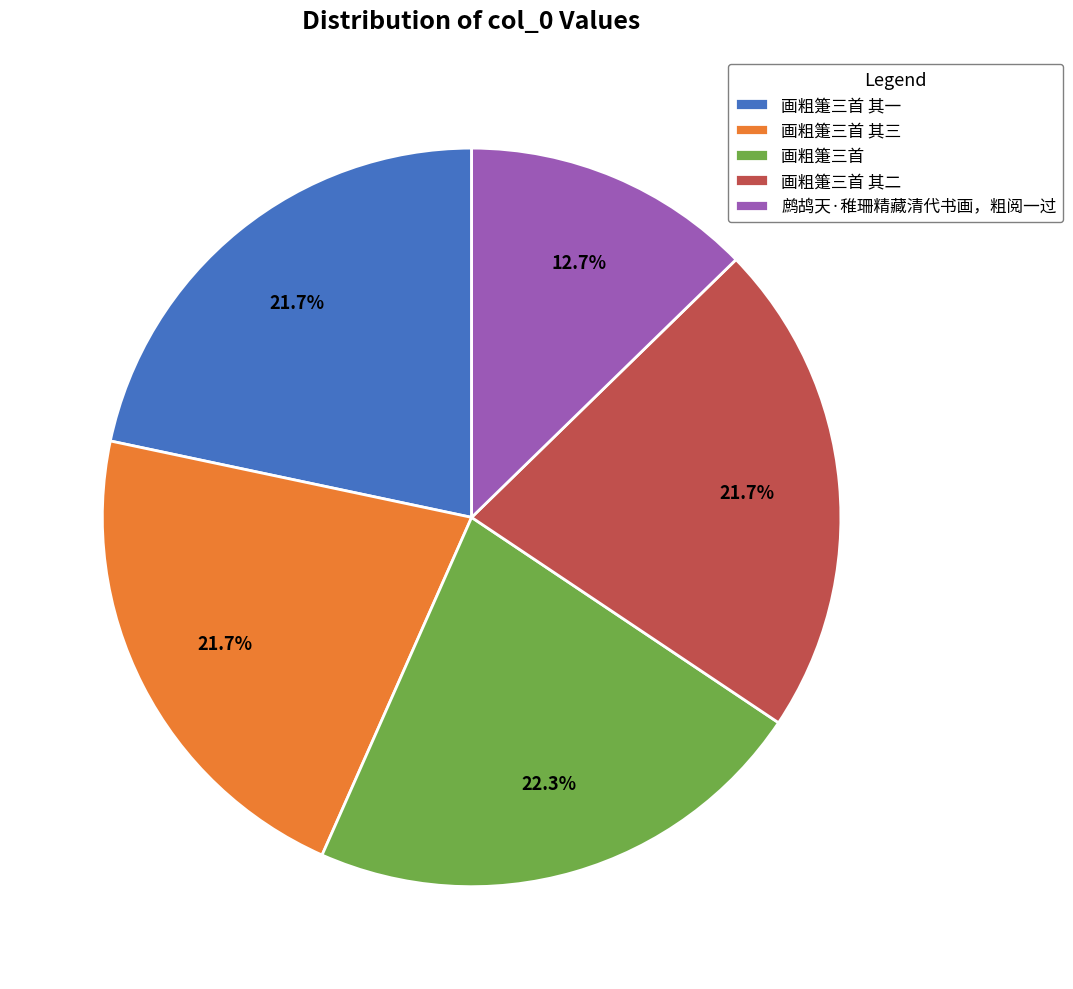

To the nearest percent, what percentage of the pie is 画粗箑三首 其二?

22%